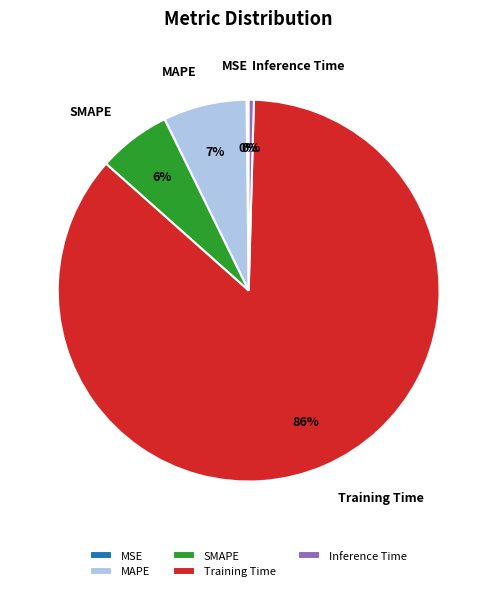

Which slice is the largest?

Training Time